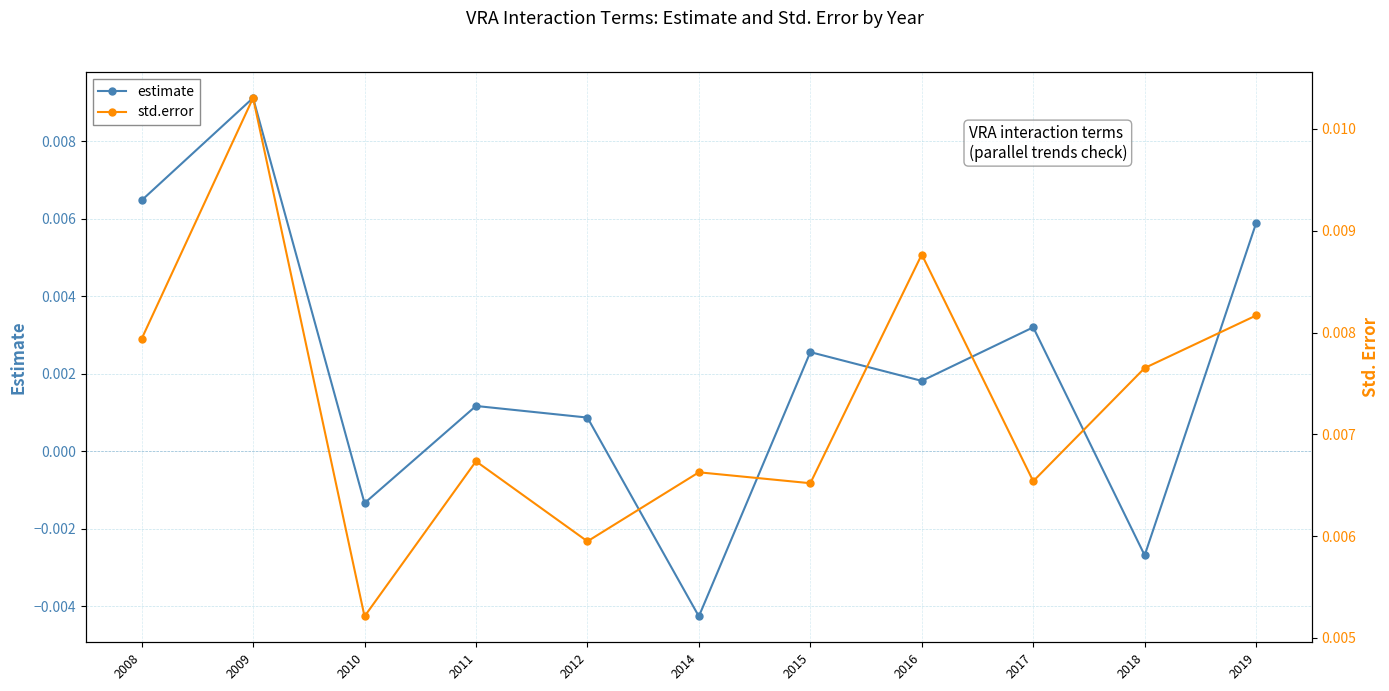

At how many categories does at least one series exceed 0?

11